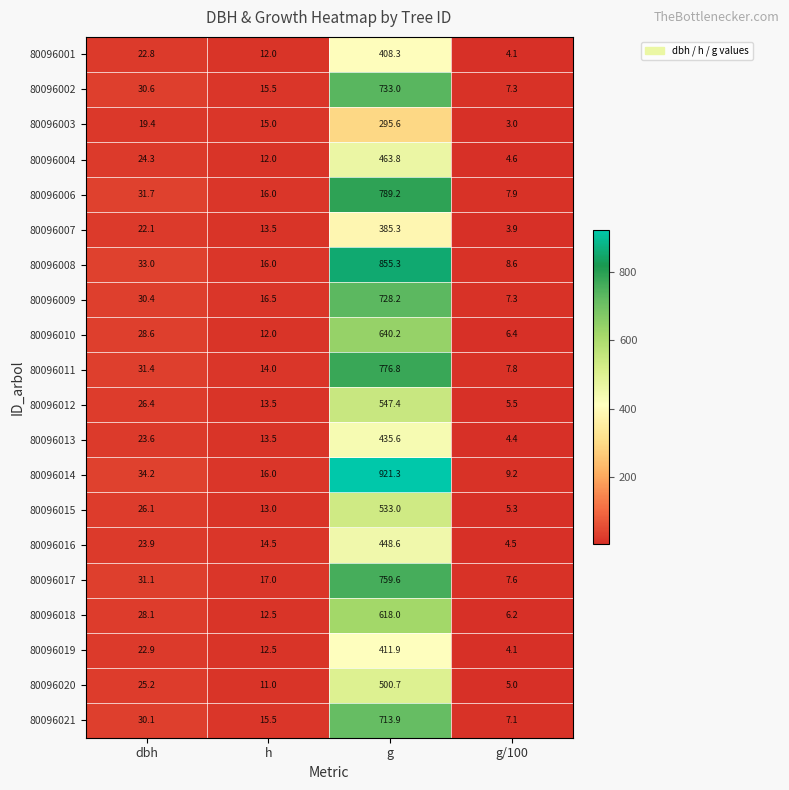

Where is 80096009 nearest to the value 367?

dbh